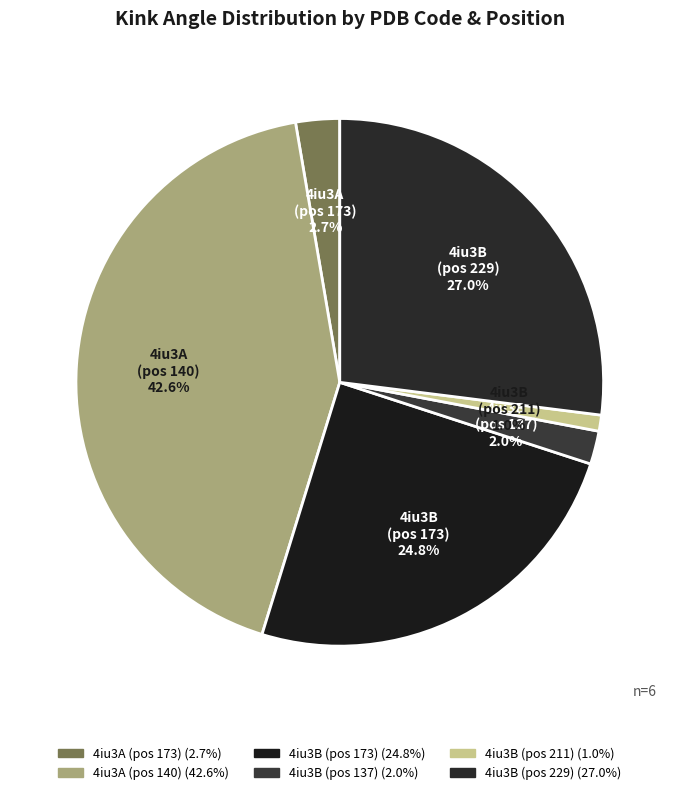

Which slice is the smallest?

4iu3B (pos 211)